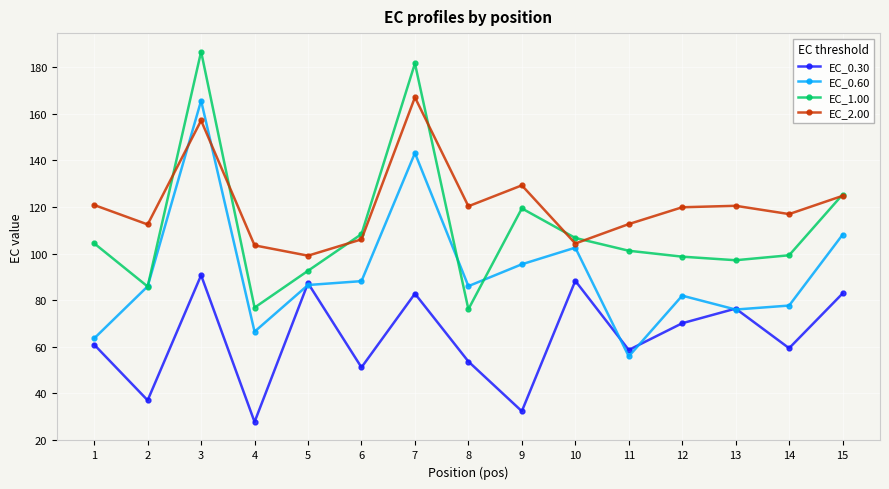

At which category does EC_1.00 reach its first local peak?

3